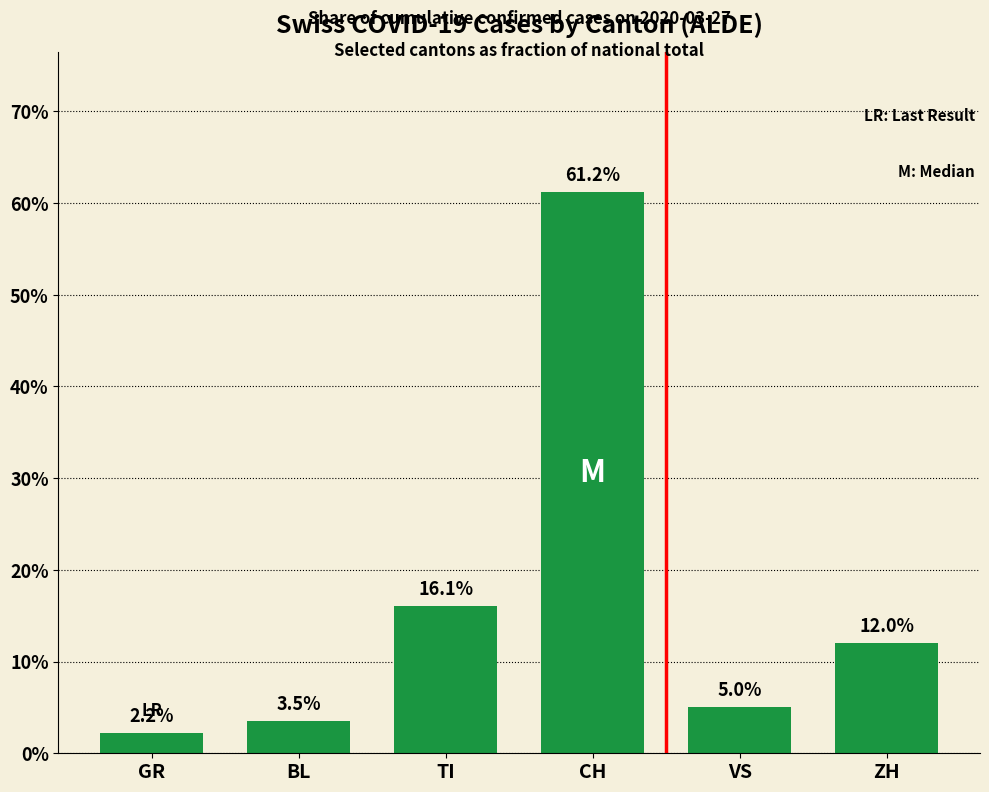

Rank the categories by value from highest to lowest.

CH, TI, ZH, VS, BL, GR